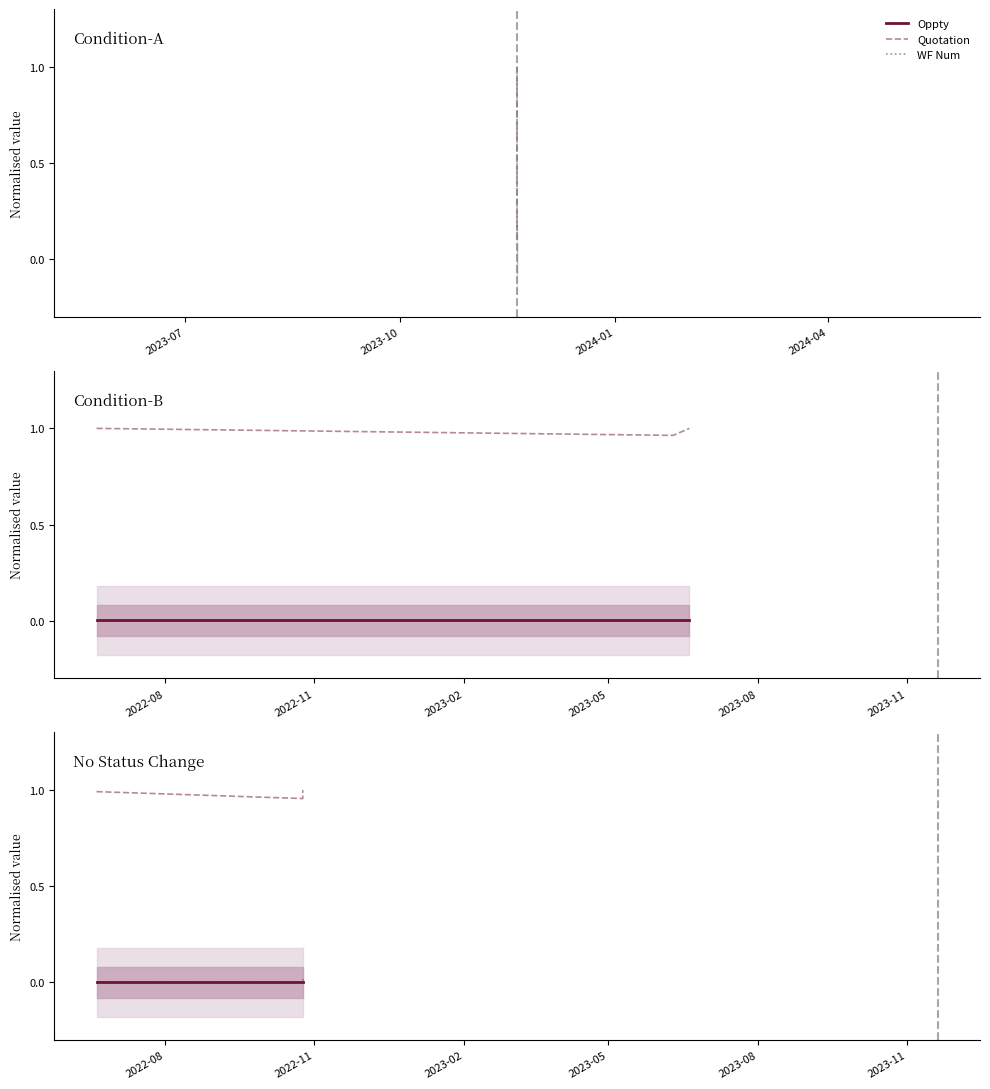

Which has a higher value, 2024-04 or 2023-10?

2023-10